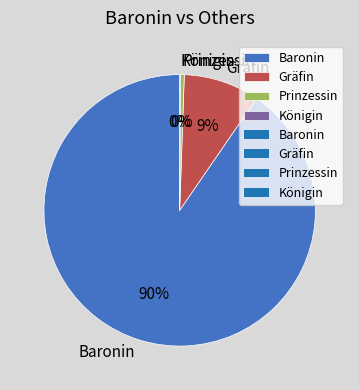

What is the ratio of the value at Gräfin to the value at Baronin?

0.1